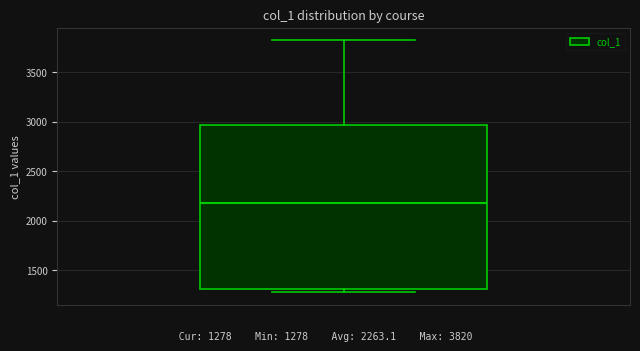

Transcribe this box plot: give where the median line is, the range the box spans, and where the two whiskers end, as read against the y-axis. The values are not printed on the chart, so give them approximately, as read against the axis.

median 2200, box 1300 to 2950, whiskers 1300 (just below the box's lower edge) to 3800